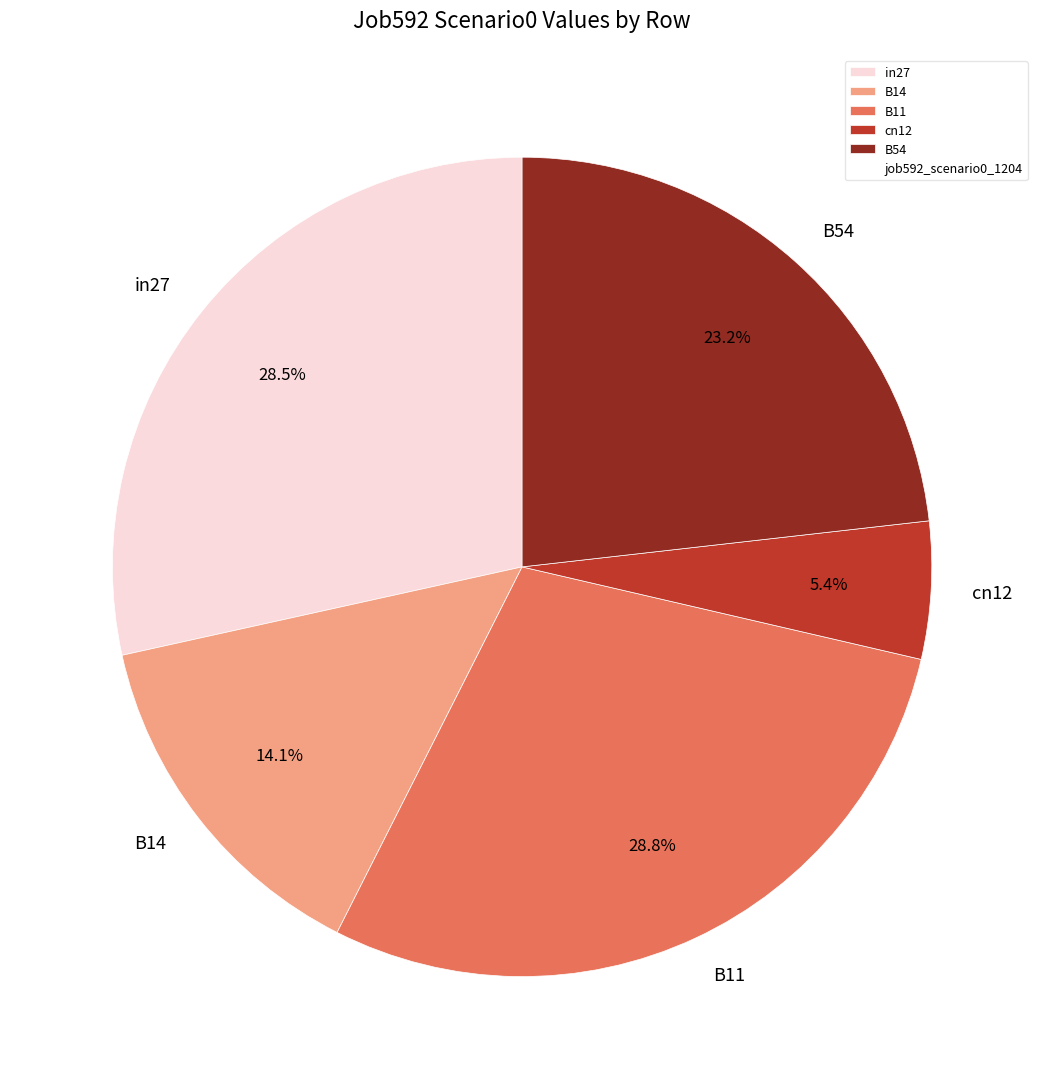

What portion of the pie excludes cn12?

94.6%